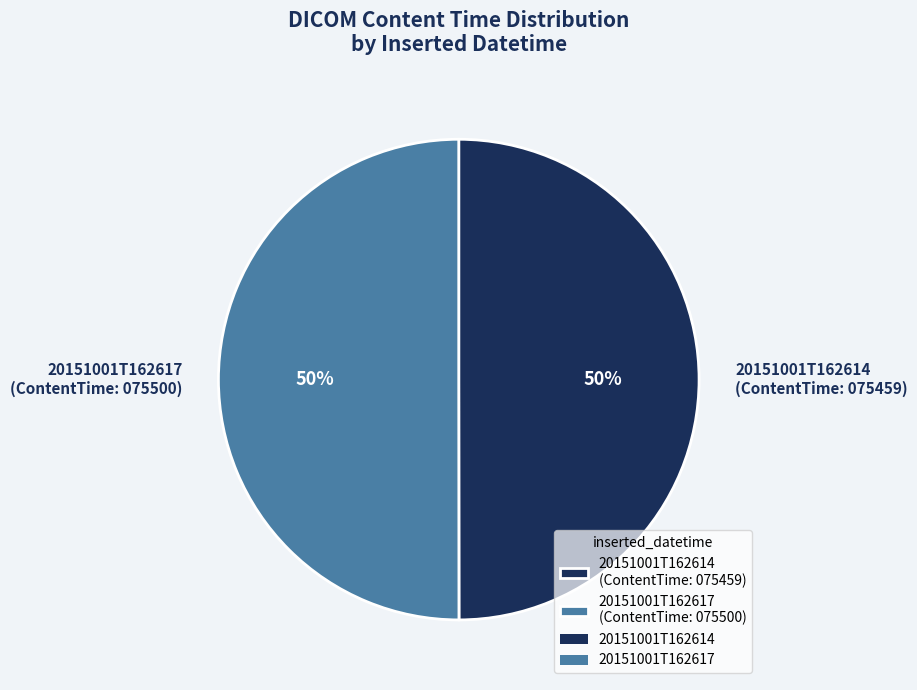

What is the ratio of the value at 20151001T162614 to the value at 20151001T162617?

1.0